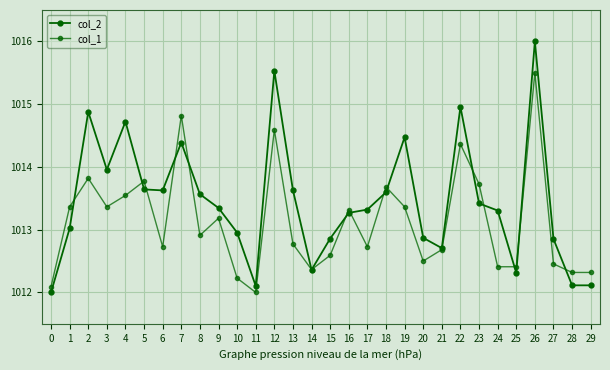

The value of col_2 at 16 is 1013.3. True or false?

True